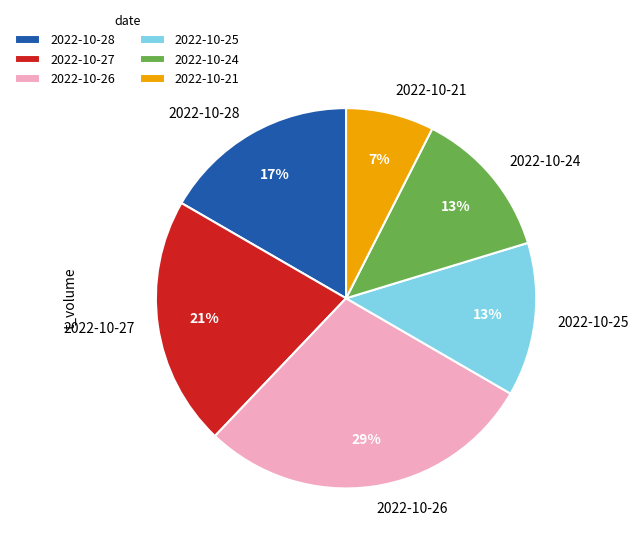

What is the largest slice in the pie chart?

2022-10-26